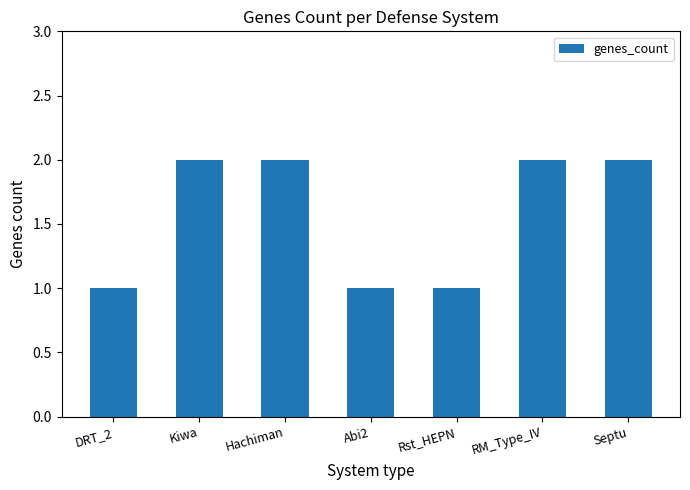

The chart shows a value of 1 at Abi2. True or false?

True